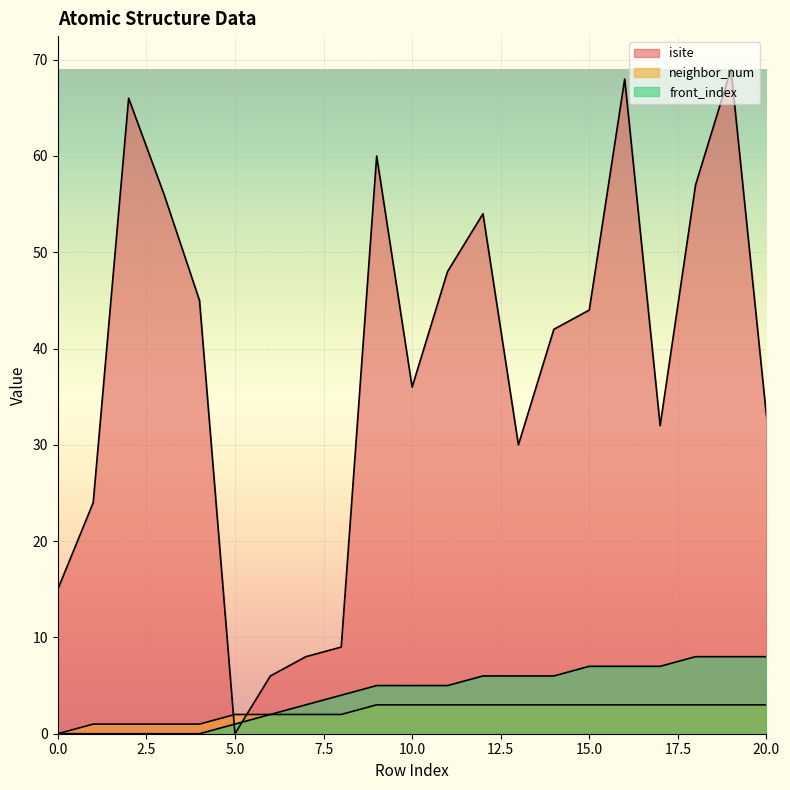

Which series has the largest total across all categories?

isite